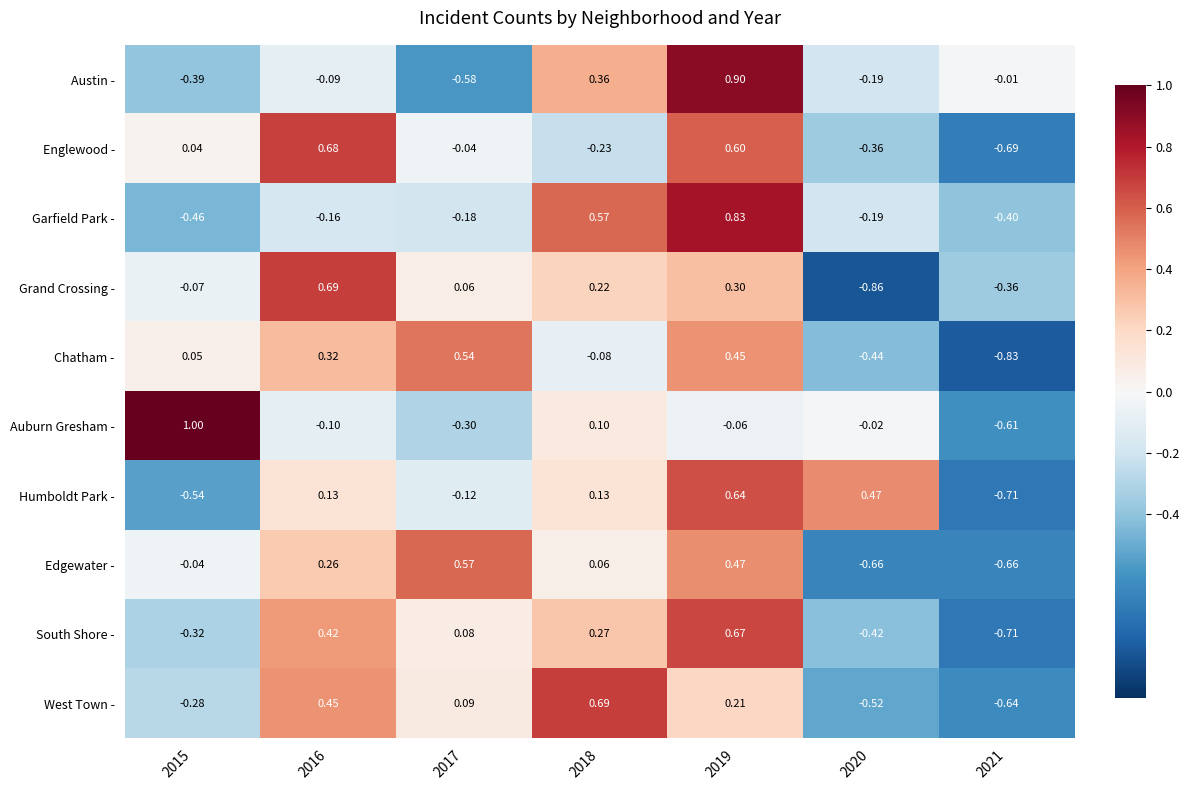

Which category has the lowest value across all series?

2020